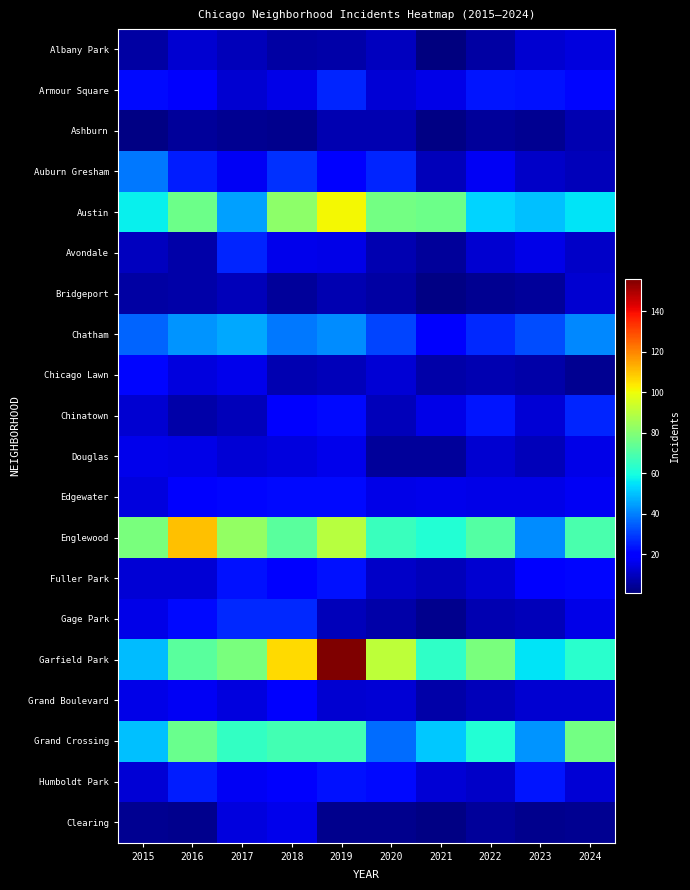

Between 2022 and 2024, which series saw the biggest shift?

Garfield Park